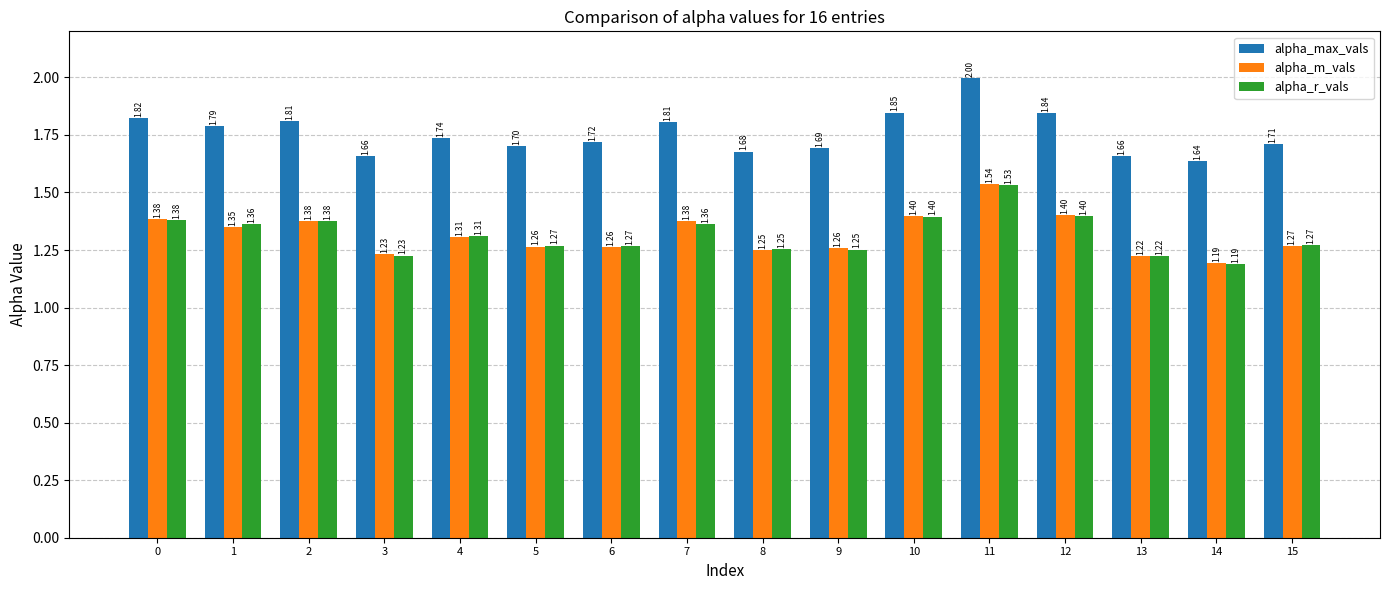

Which series has the largest range (max minus min)?

alpha_max_vals